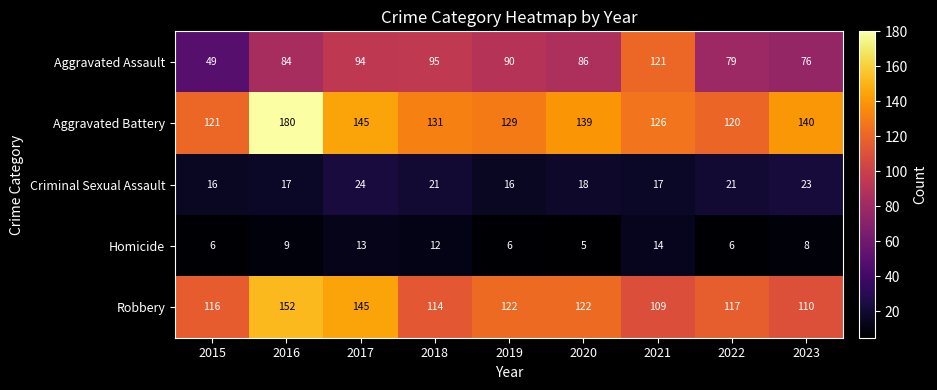

What is the difference between the second highest and minimum values in the Criminal Sexual Assault series?

7